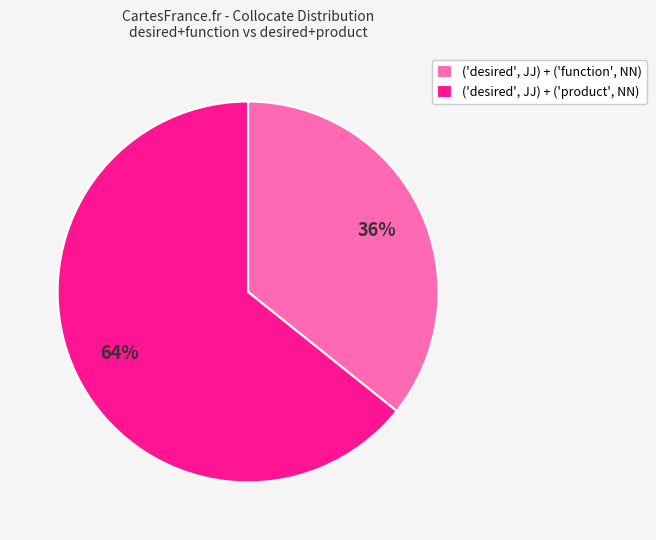

How many segments does this pie chart have?

2